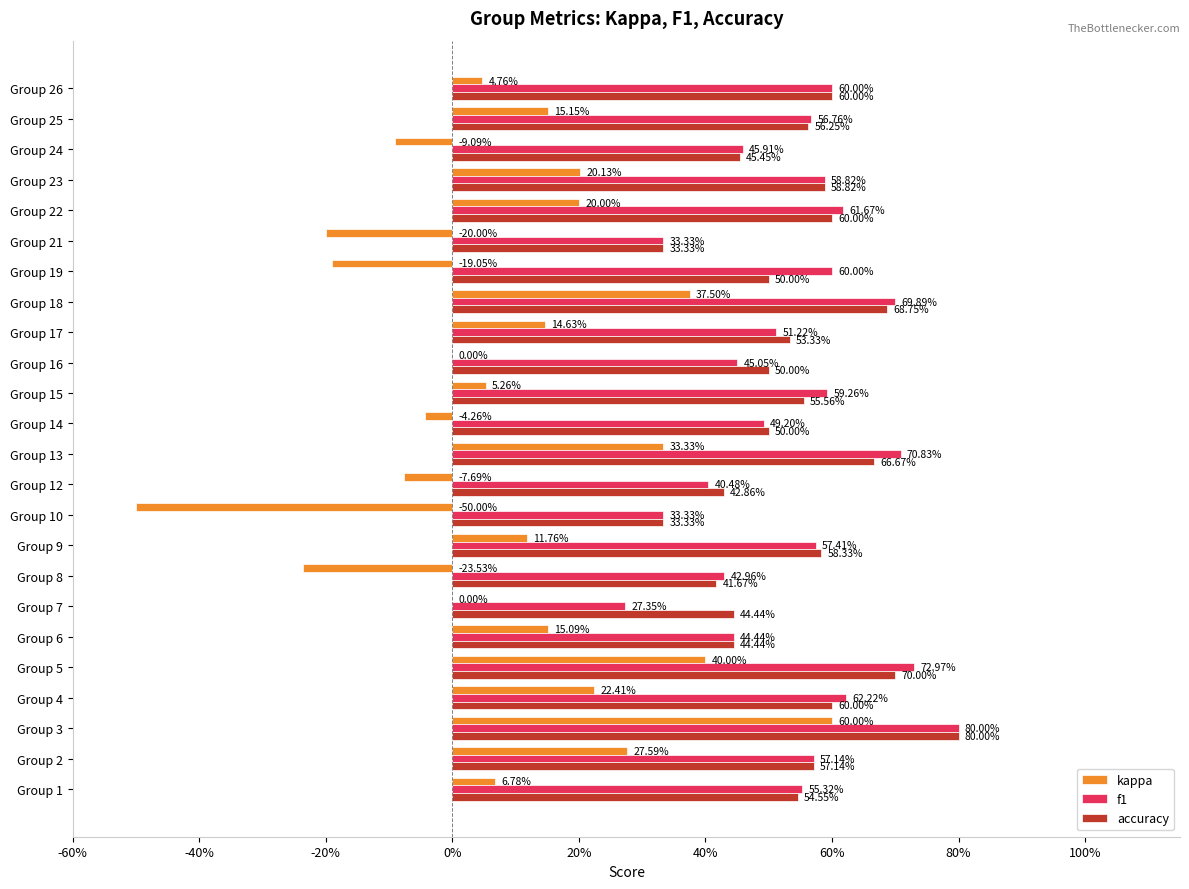

What is the average value of the accuracy series?

0.5